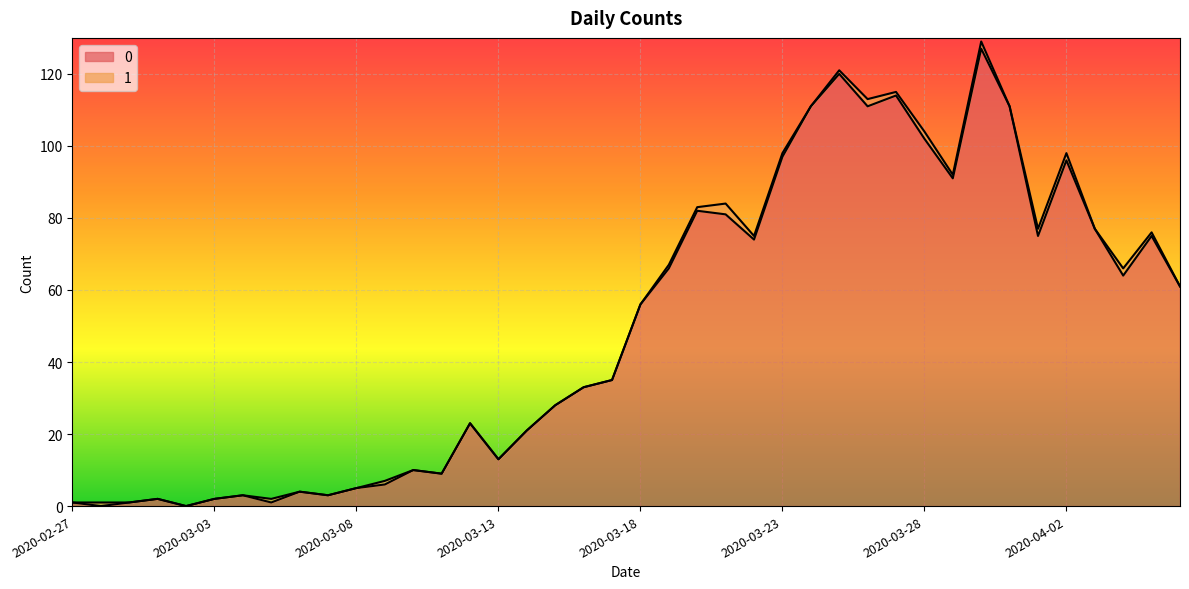

What is the total value across all series at 2020-03-18?

56